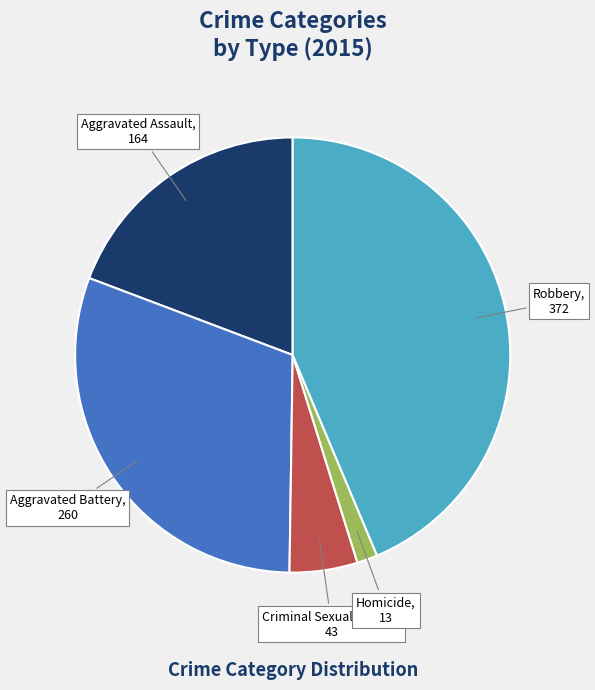

Do Criminal Sexual Assault and Homicide together represent more than half of the pie?

No